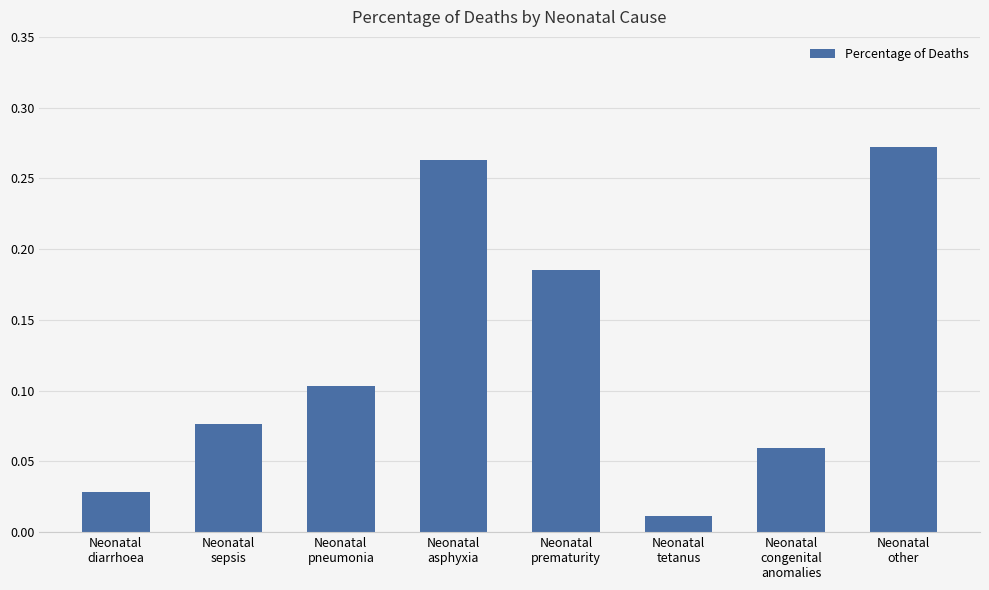

Where is the data nearest to the value 0?

Neonatal
tetanus